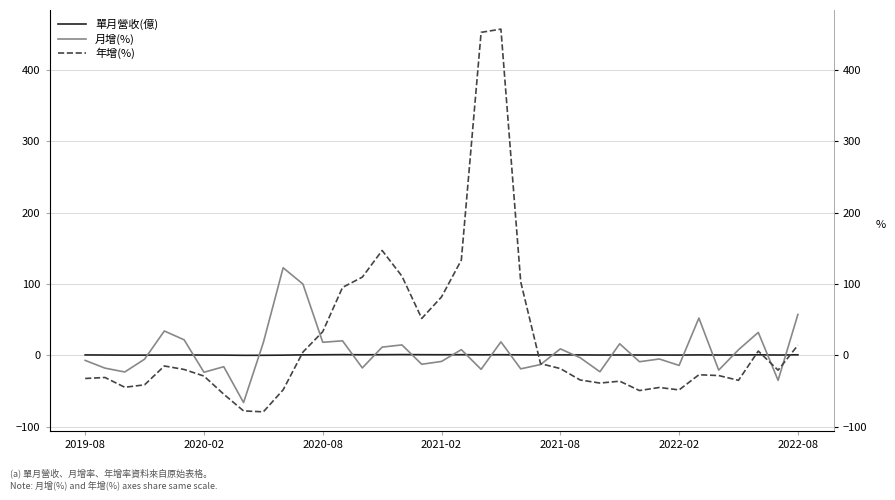

What is the value of the 年增(%) point at the 5th from the left?

-14.8